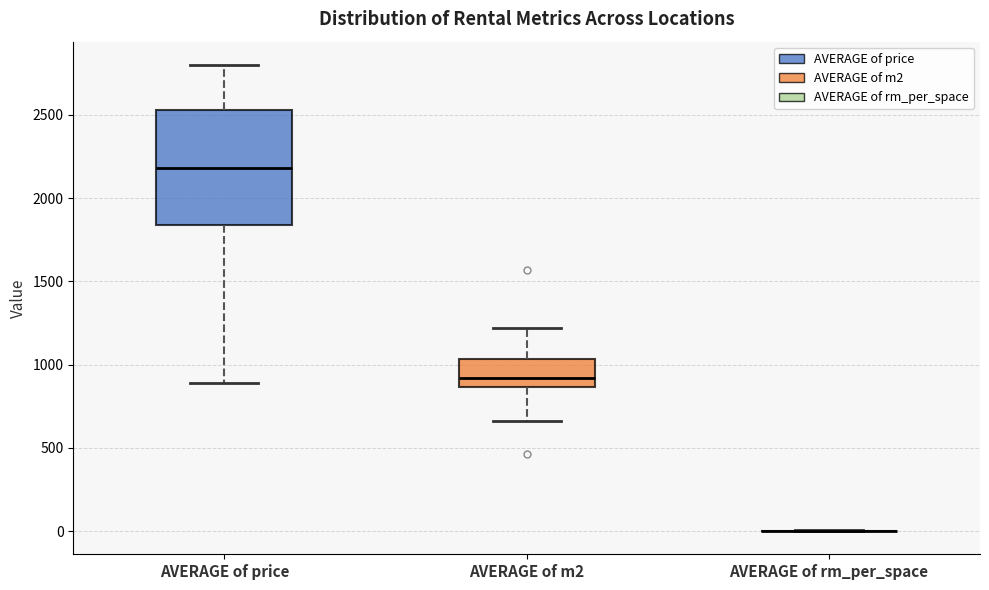

Comparing the boxes themselves (not the whiskers), which one is the tallest?

AVERAGE of price